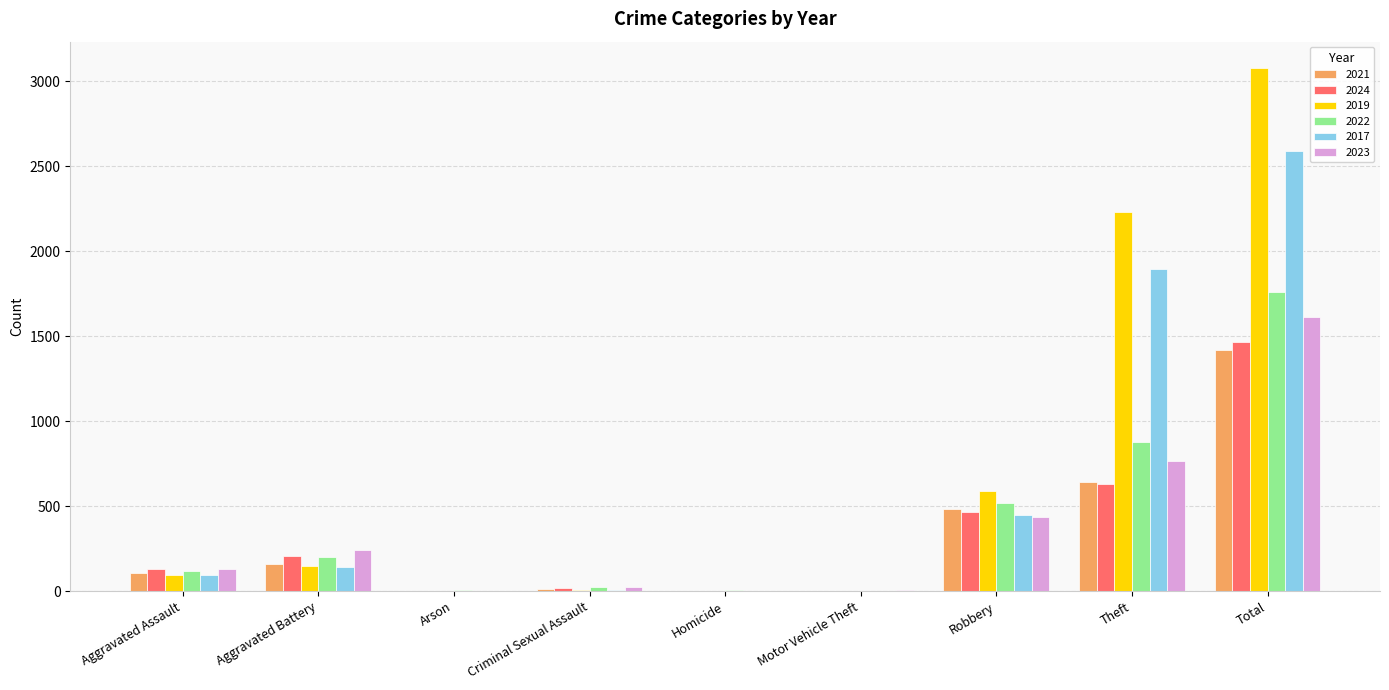

Are the bars horizontal?

No